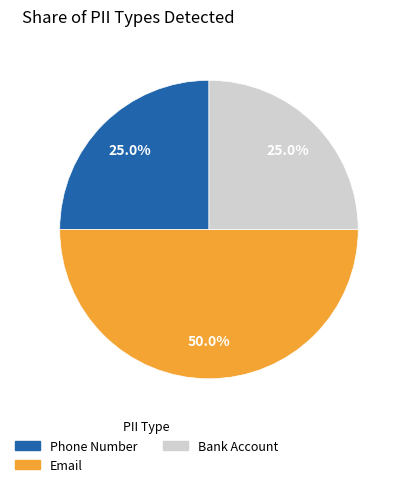

The Bank Account slice represents 33% of the pie. True or false?

False